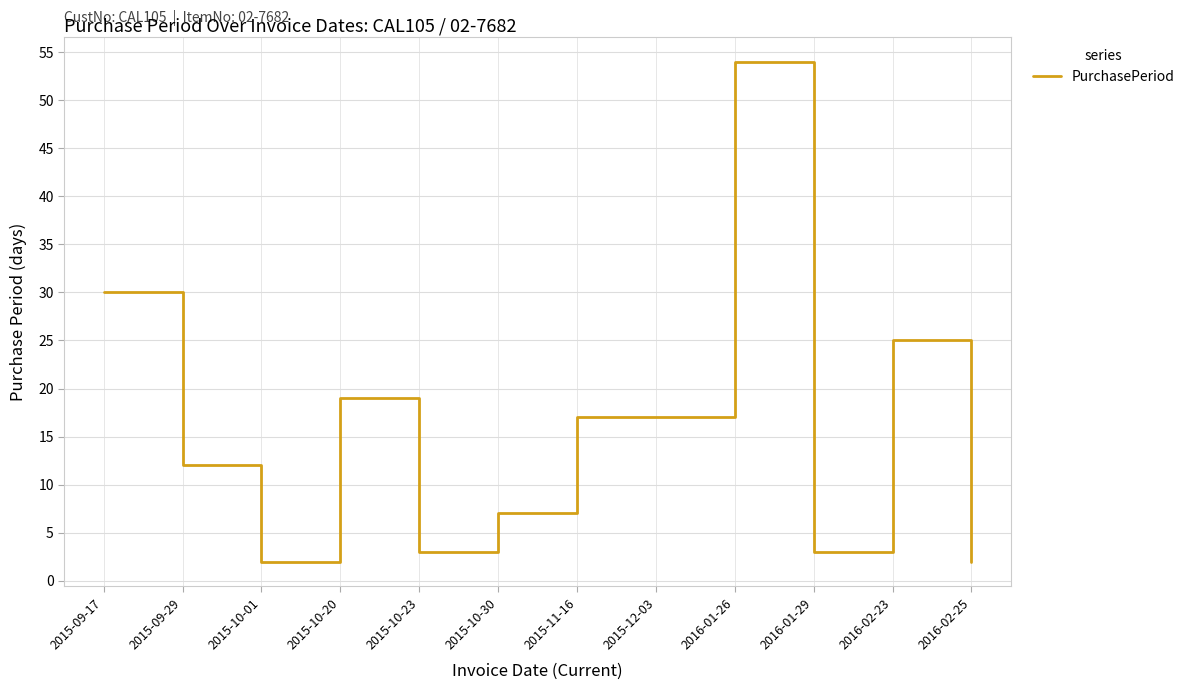

Where does the data first go above 17?

2015-09-17